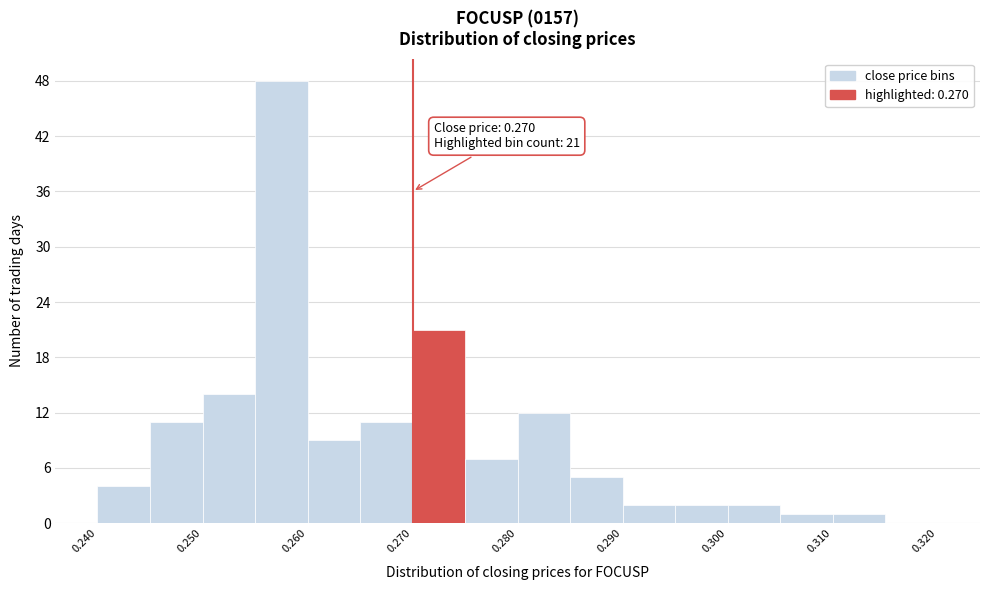

Which range on the x-axis has the tallest bar?

0.255 to 0.260